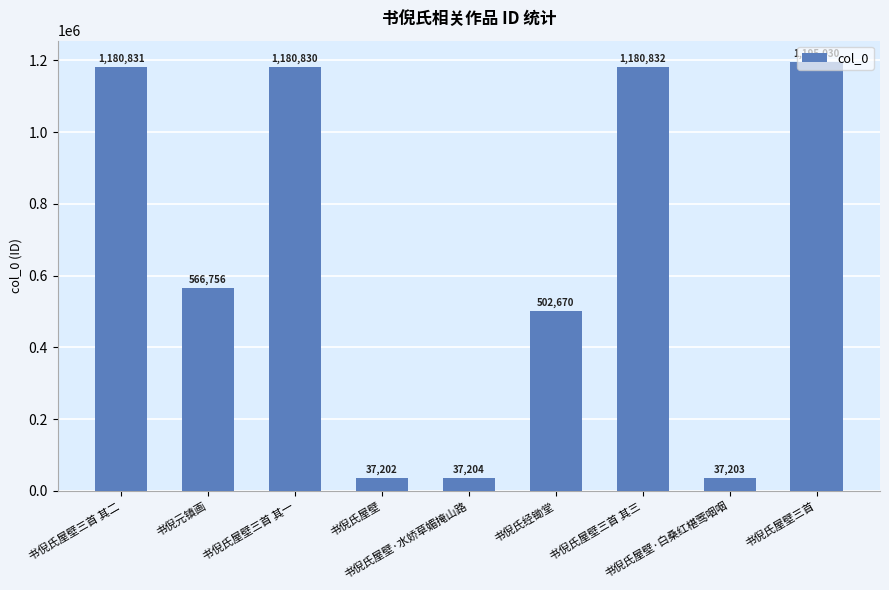

Where is the data nearest to the value 616116?

书倪元镇画